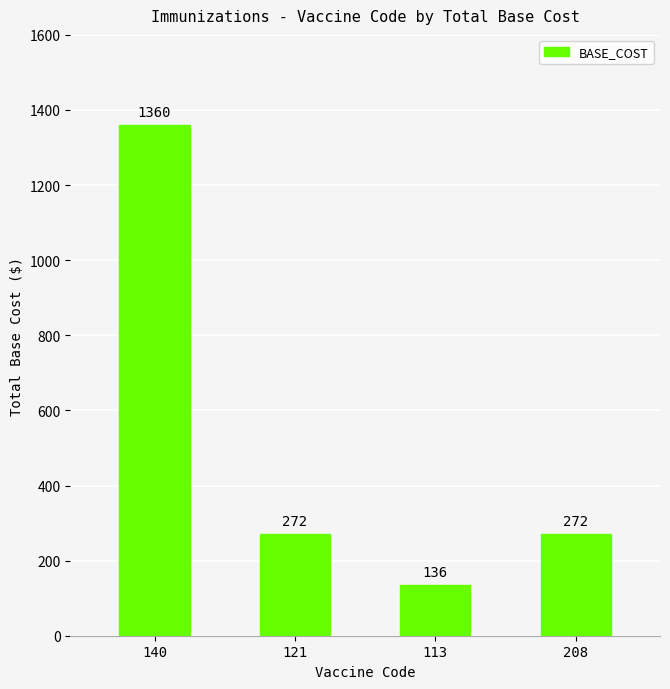

Are the bars horizontal?

No